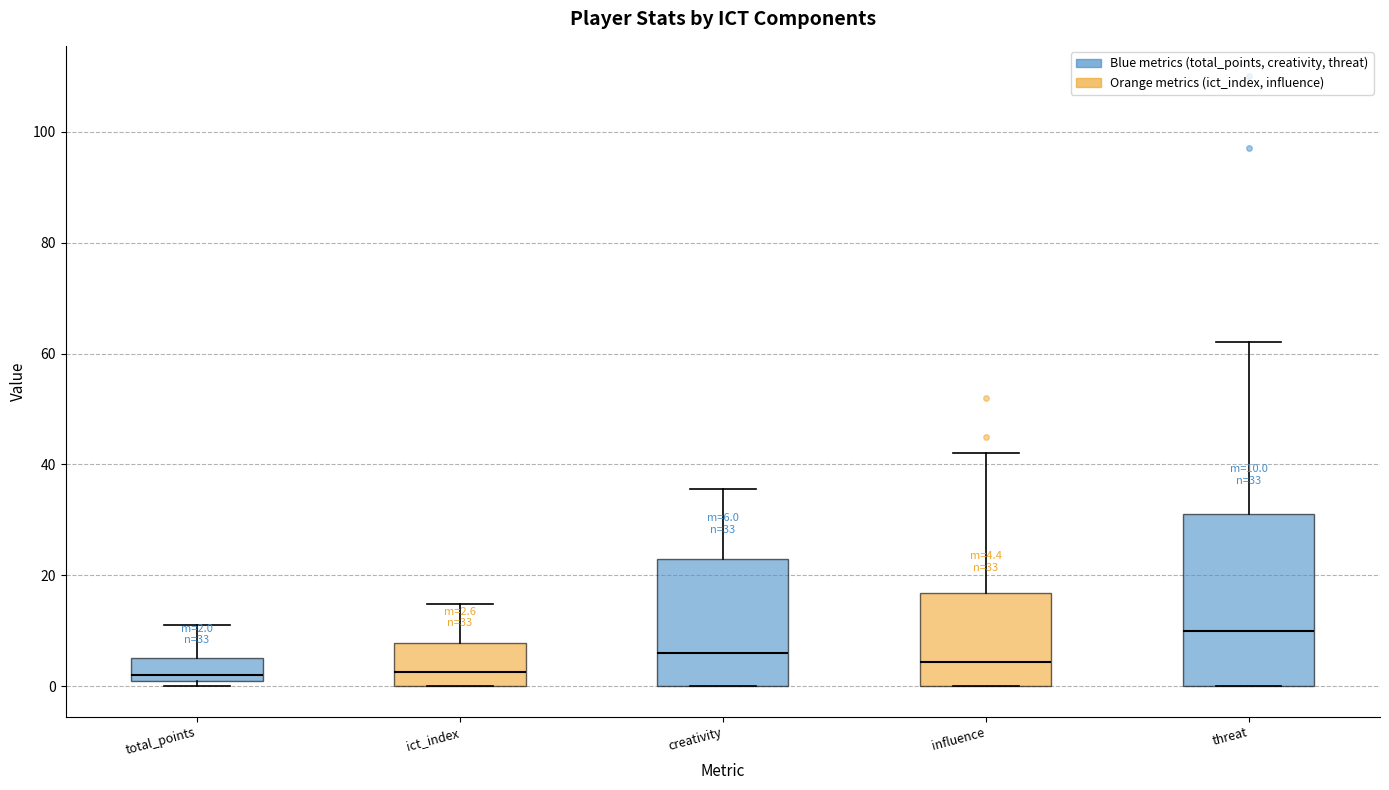

Which box is the tallest, from its lower edge to its upper edge?

threat